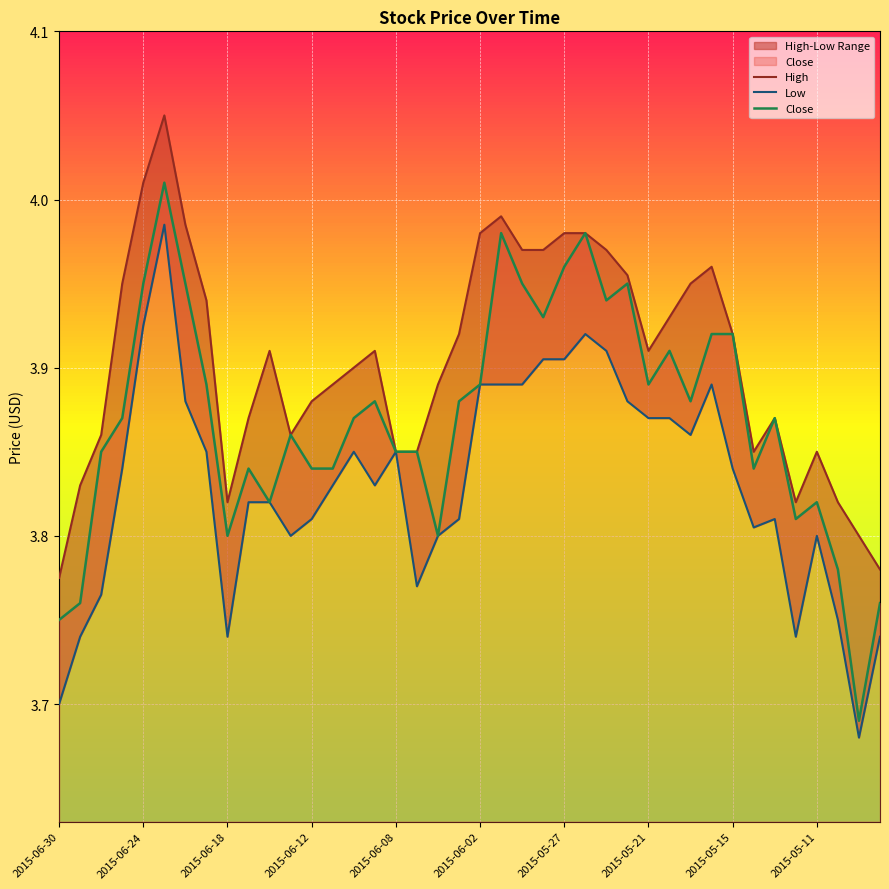

What is the approximate value of Low at 2015-05-21?

3.9